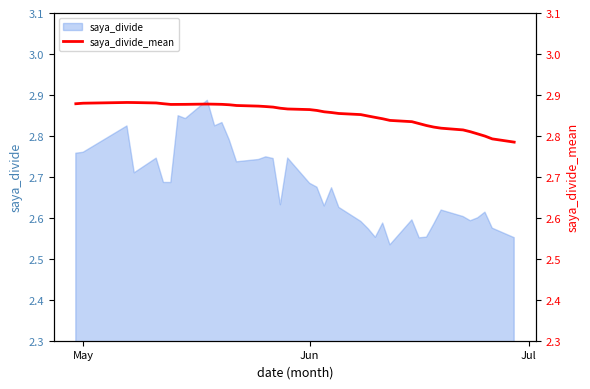

How many lines are shown in the chart?

1